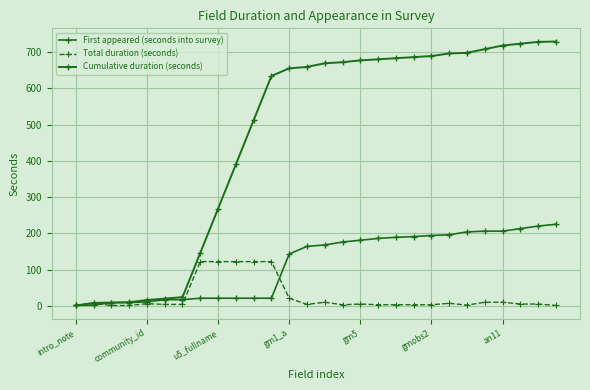

What is the value of the First appeared (seconds into survey) point at the 22nd from the left?

196